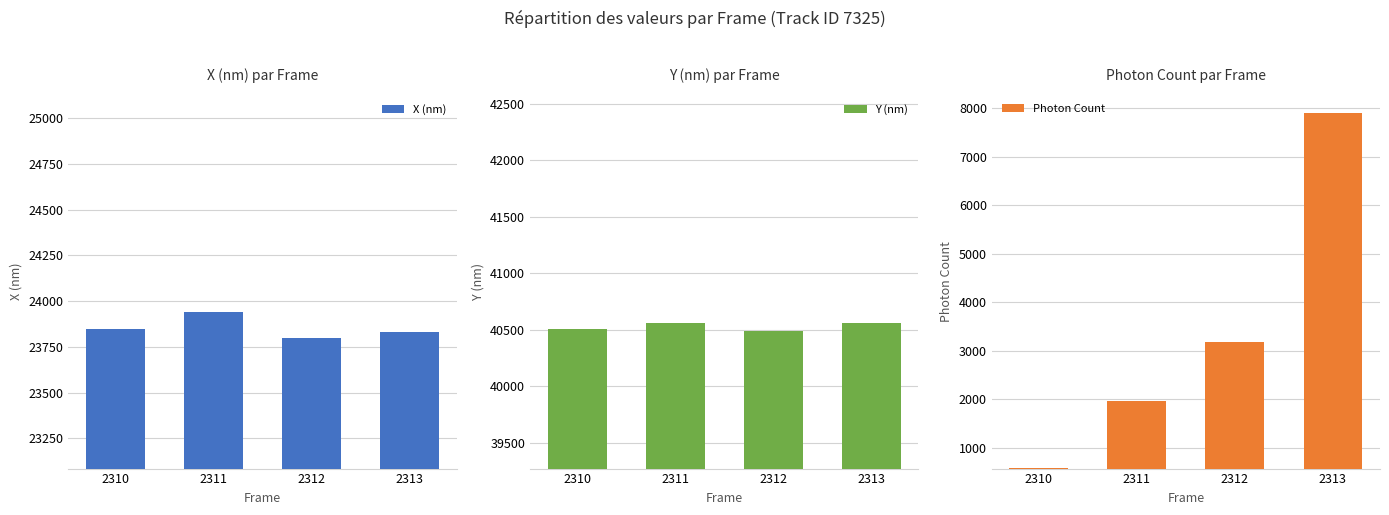

Is it true that X (nm) equals 10256.9 at 2313?

False